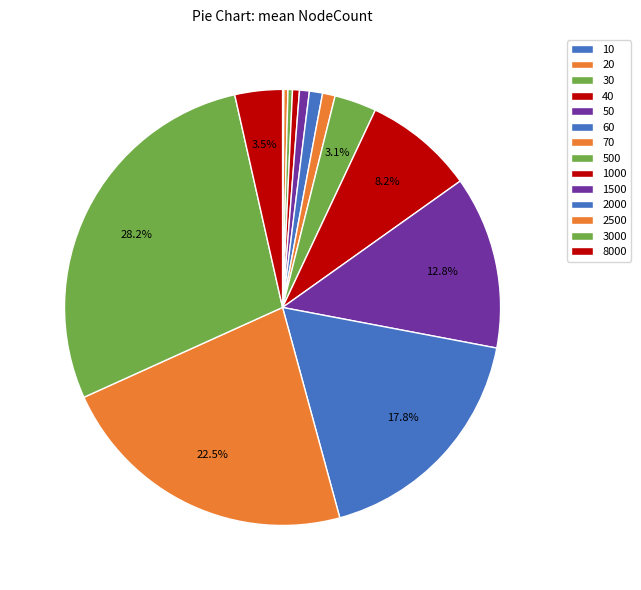

What is the smallest slice in the pie chart?

10